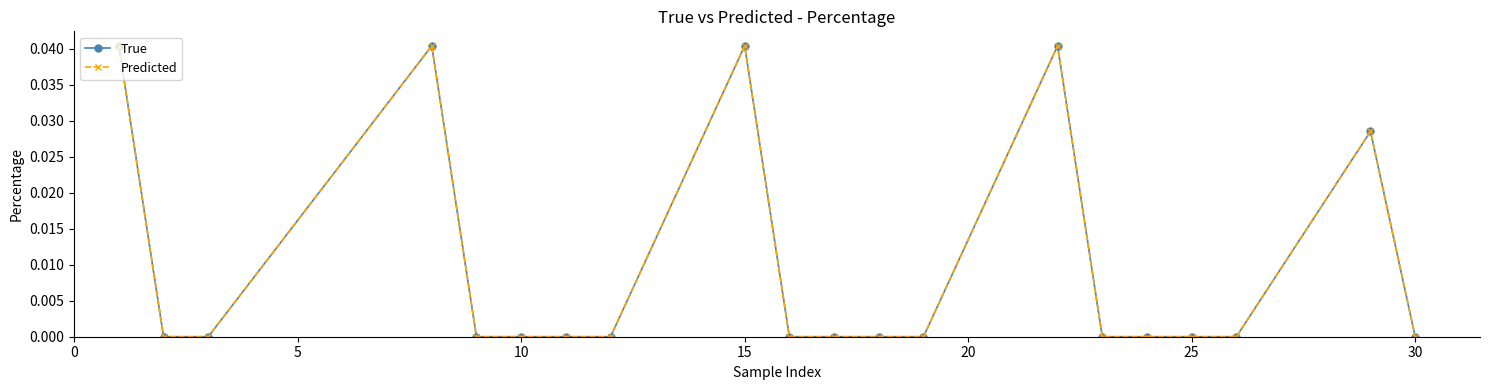

Does the chart have visible grid lines?

No